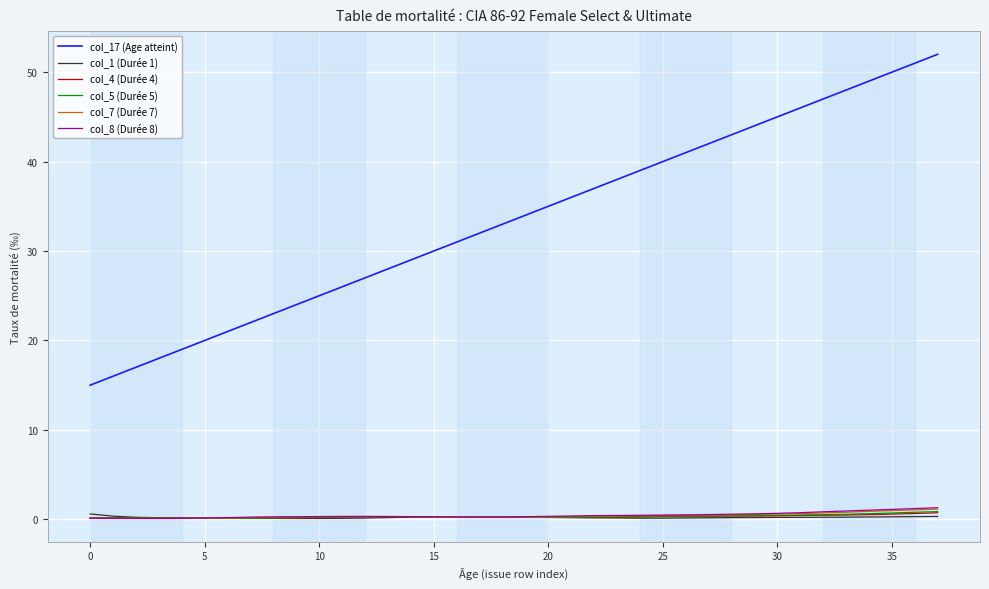

True or false: col_17 (Age atteint) and col_7 (Durée 7) cross at least once.

False